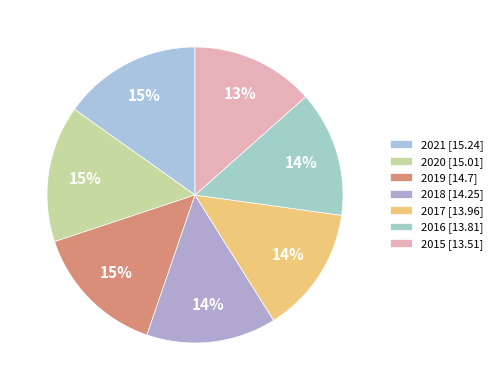

The 2017 slice represents 8% of the pie. True or false?

False